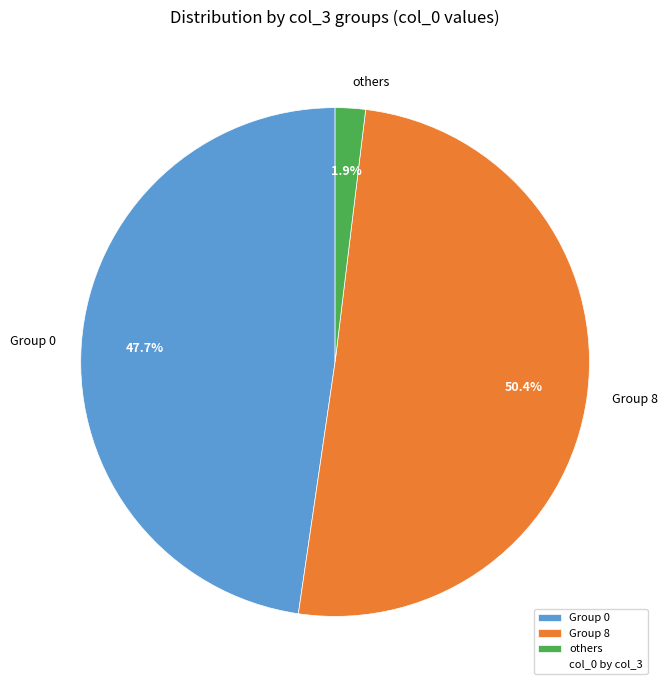

Approximately how many times larger is the value at Group 8 compared to Group 0?

1.1